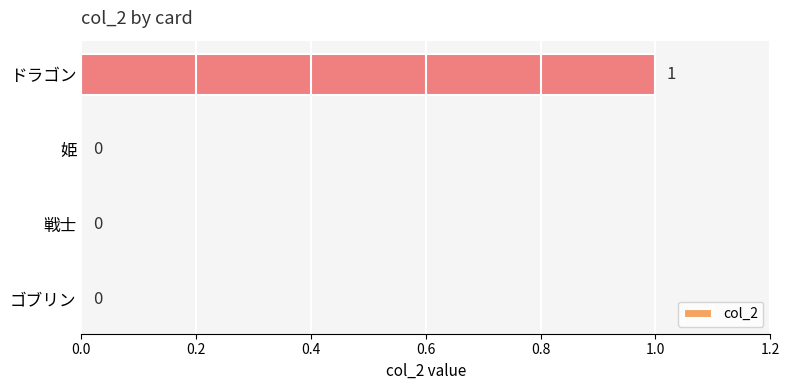

Reading top to bottom, what are all the values shown in this chart?

ドラゴン=1	姫=0	戦士=0	ゴブリン=0